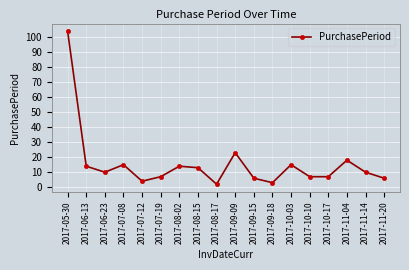

What is the change in value from 2017-10-17 to 2017-11-14?

+3